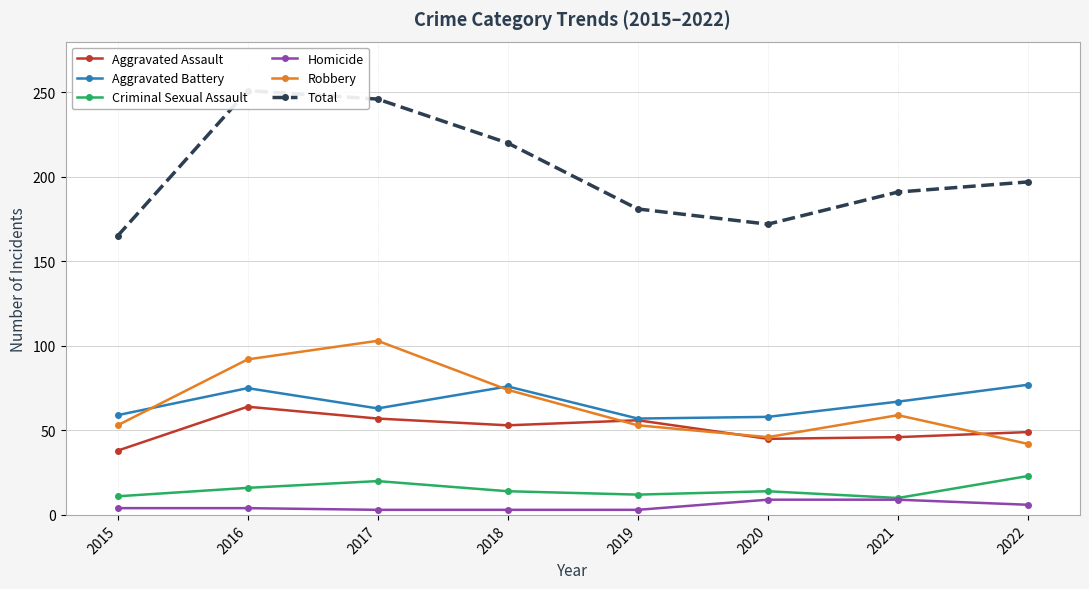

Is it true that Robbery equals 92 at 2016?

True